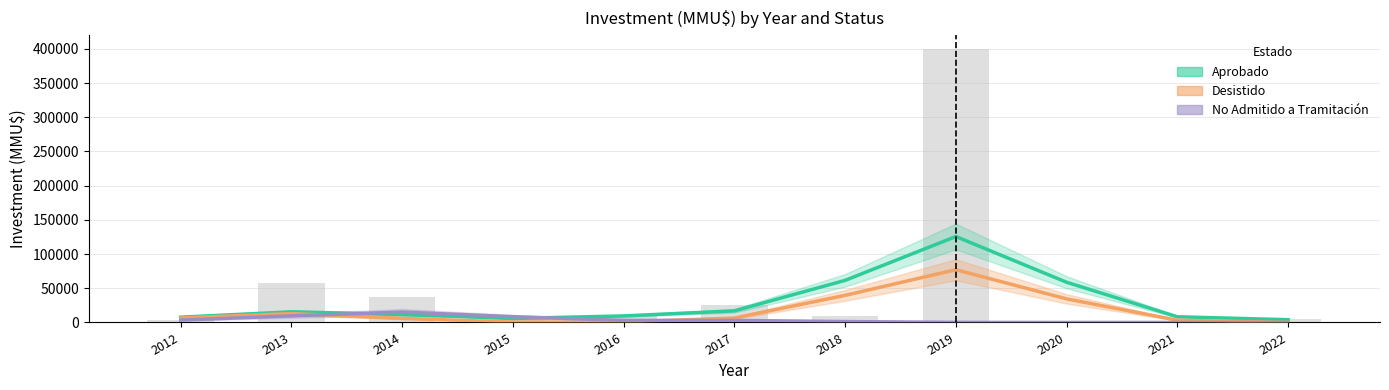

Which series has the widest spread of values?

Aprobado (Estimate)